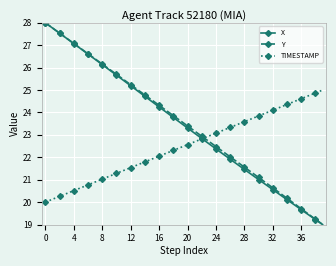

True or false: X has more than 2 points higher than both neighbors.

False